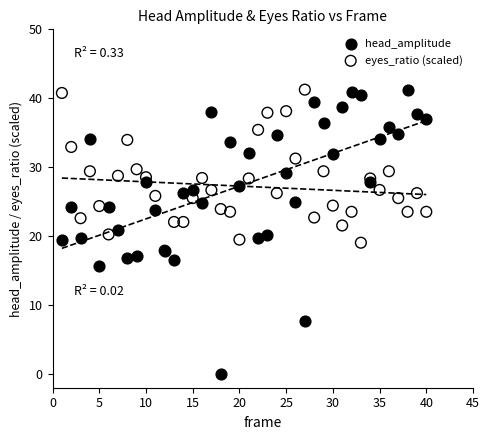

Which series has the largest Y range (max minus min)?

head_amplitude